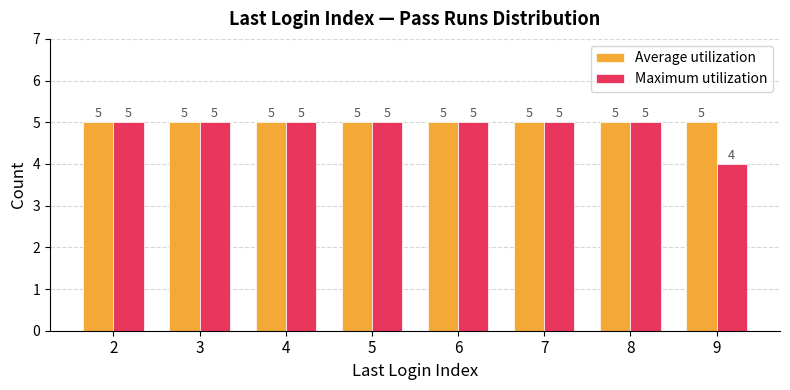

Which series has the largest total across all categories?

Average utilization